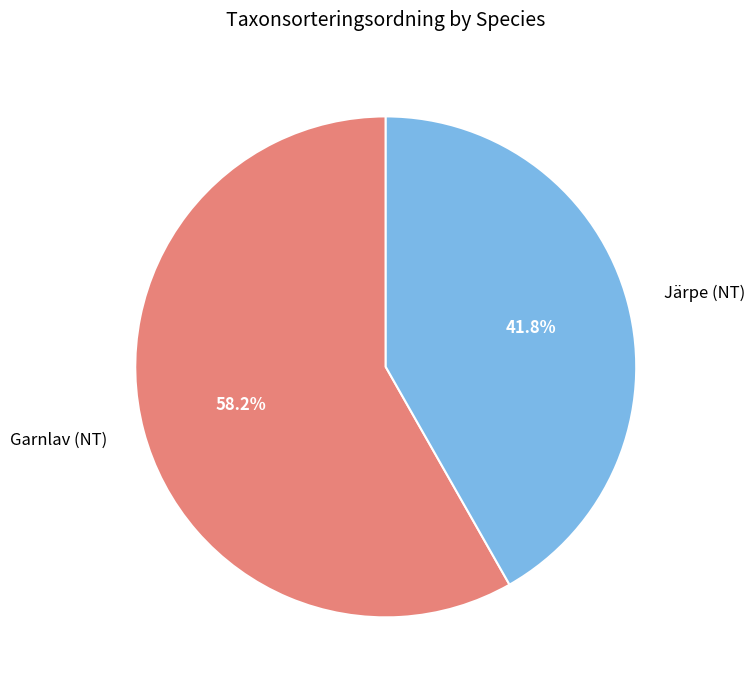

How much of the chart is everything except Garnlav (NT)?

41.8%